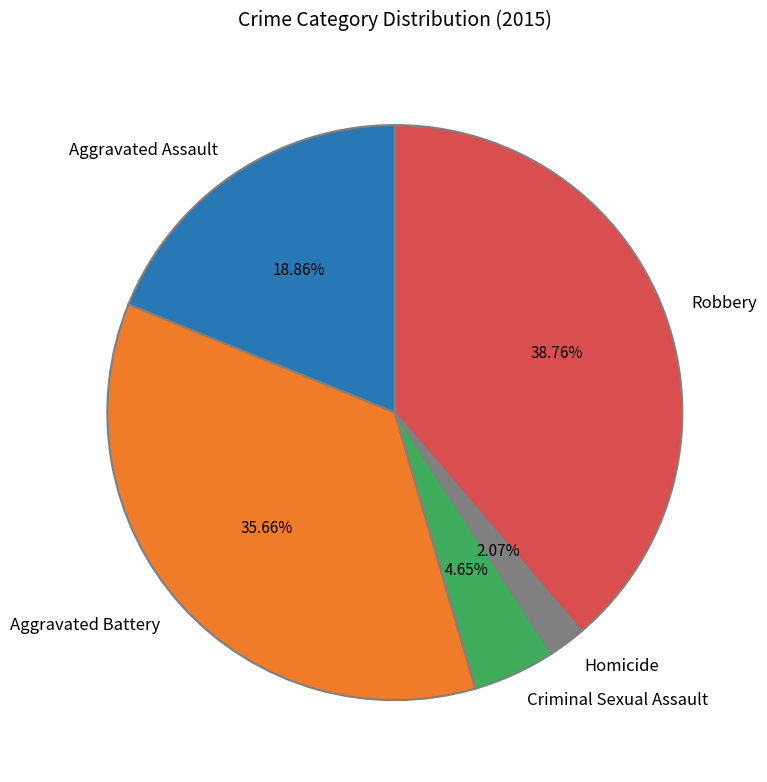

To the nearest percent, what is the difference between the Aggravated Assault and Robbery slice percentages?

20%